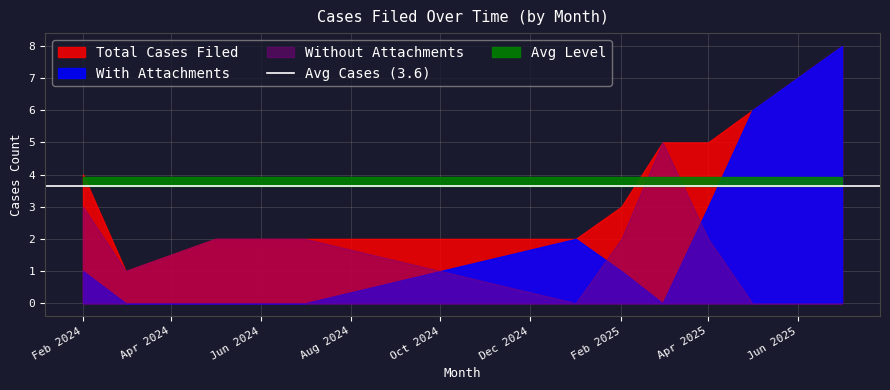

True or false: Attachments has a value of 1 at 24.

False